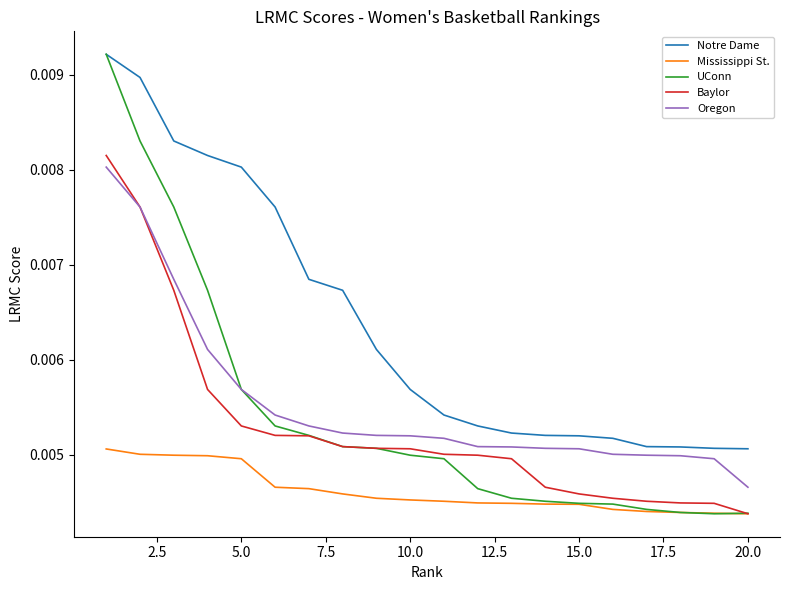

What are all the series names shown in the legend?

Notre Dame, Mississippi St., UConn, Baylor, Oregon